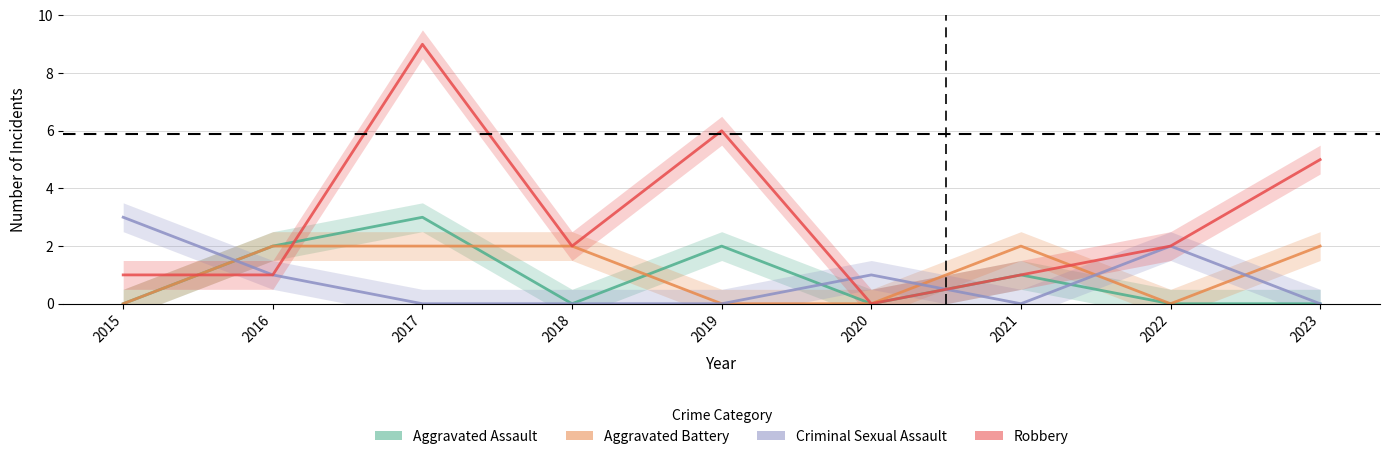

Is it true that Criminal Sexual Assault equals 3 at 2022?

False